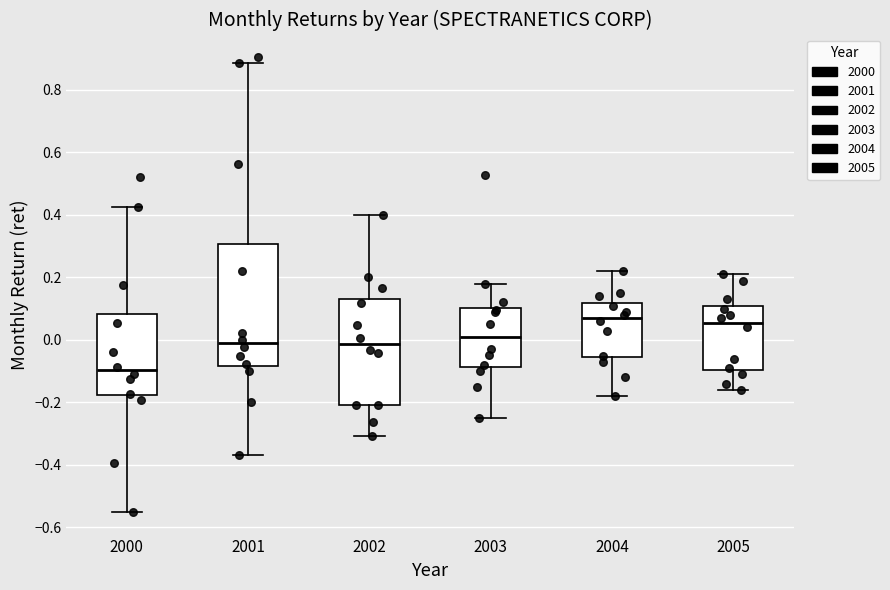

Which box has the lowest median line?

2000